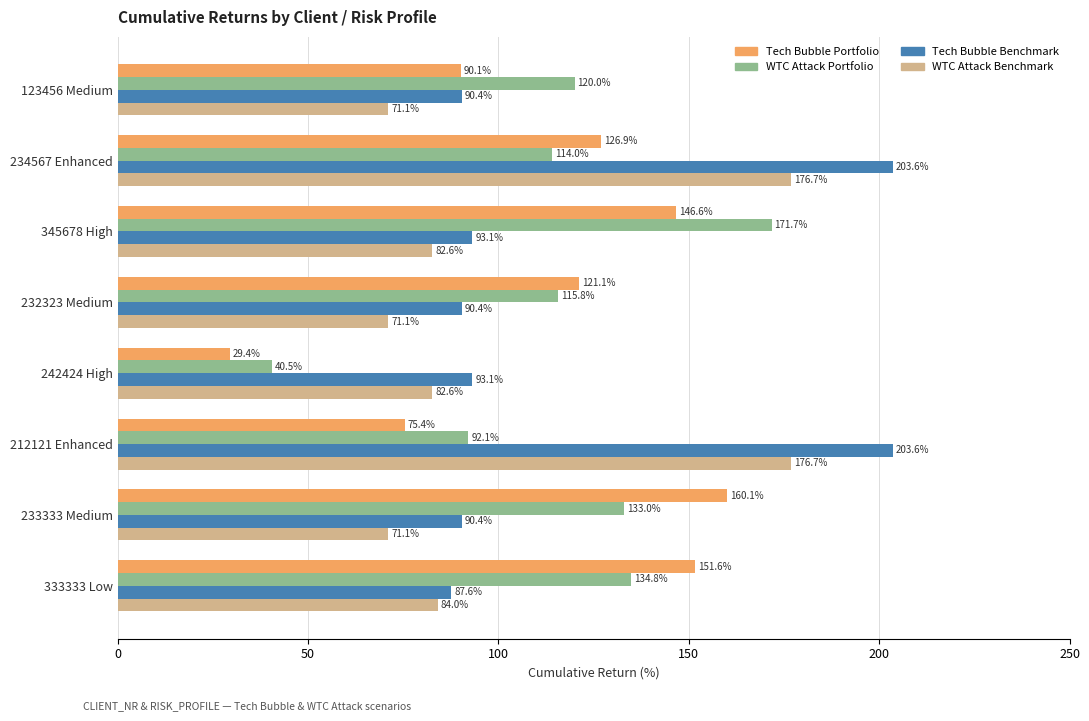

What is the sum of the WTC Attack Portfolio values at 232323 Medium and 212121 Enhanced?

207.9